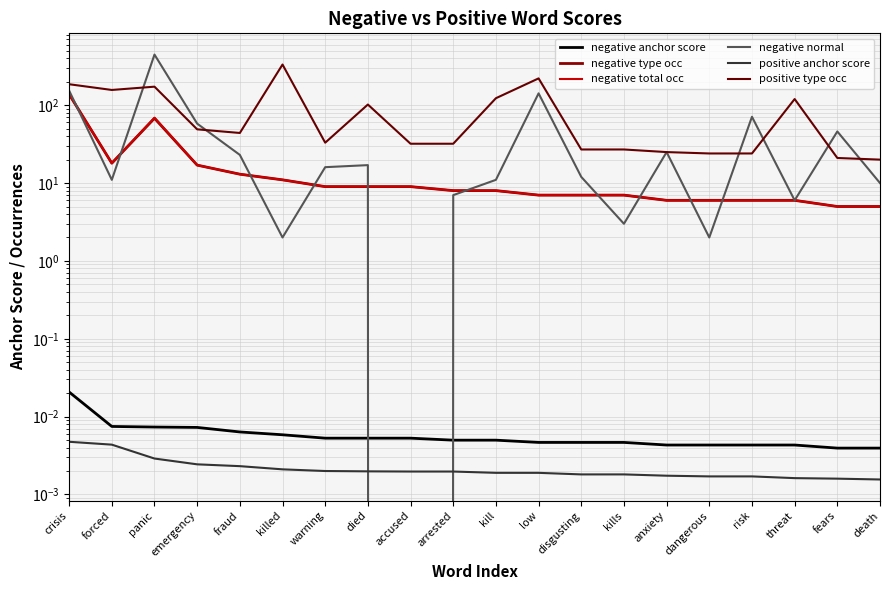

What is the value of the negative normal point at the 20th from the left?

10.0